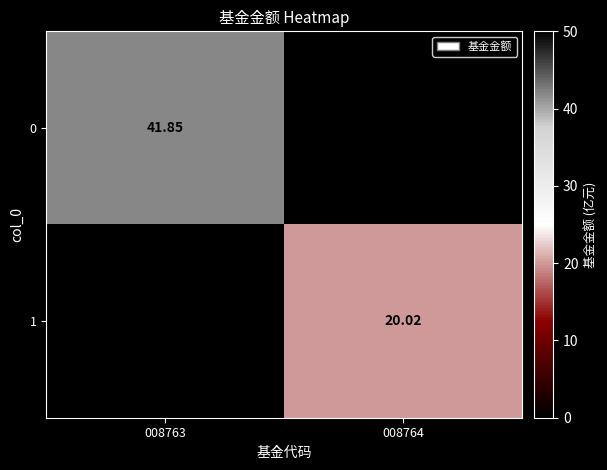

Where does the 1 series first go above 20?

008764